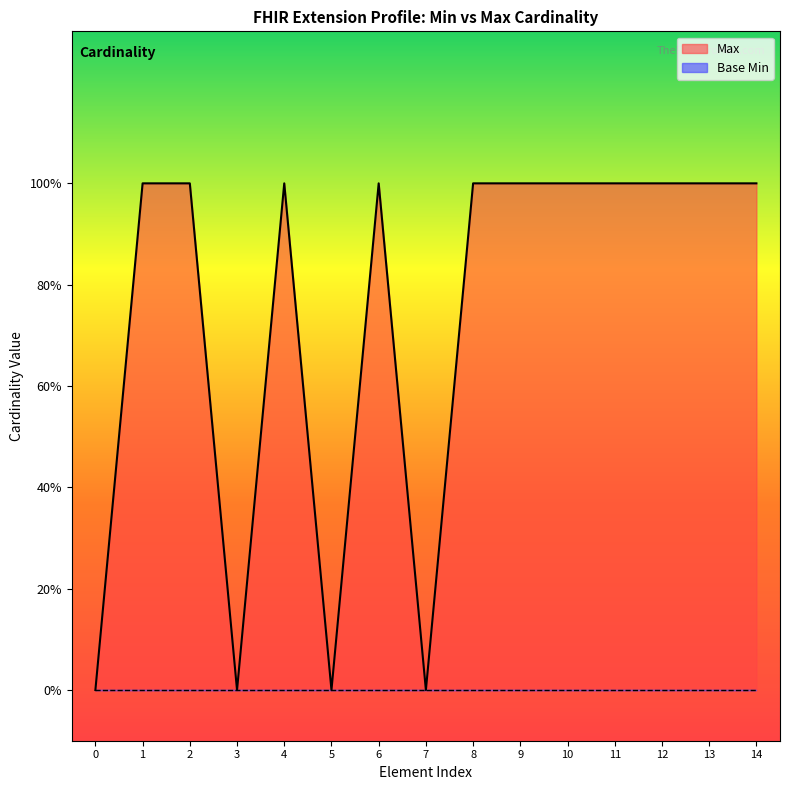

Does the chart display data point markers on the line(s)?

No